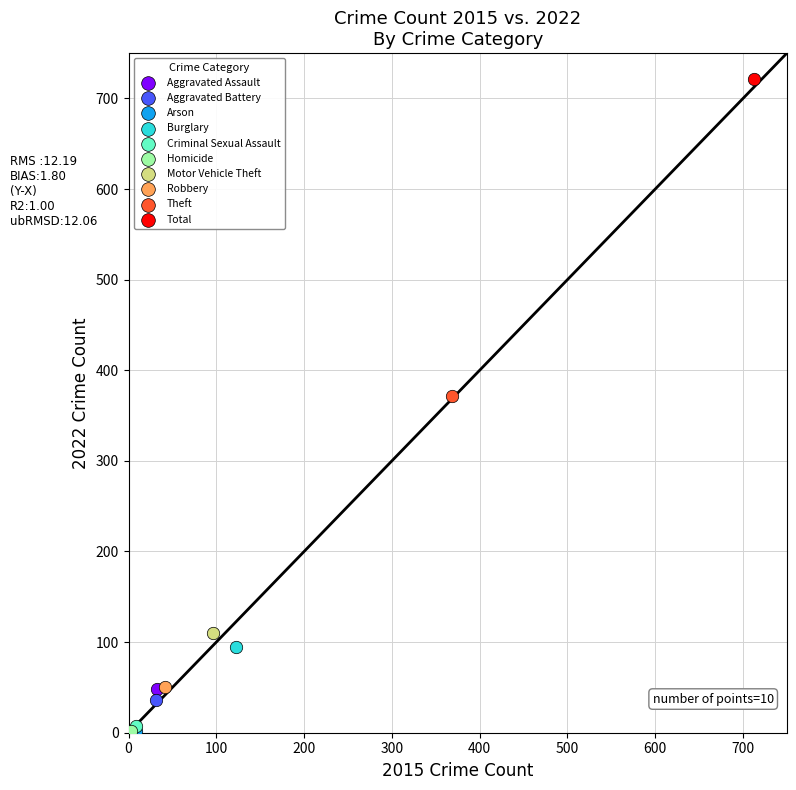

What are all the series names shown in the legend?

Aggravated Assault, Aggravated Battery, Arson, Burglary, Criminal Sexual Assault, Homicide, Motor Vehicle Theft, Robbery, Theft, Total